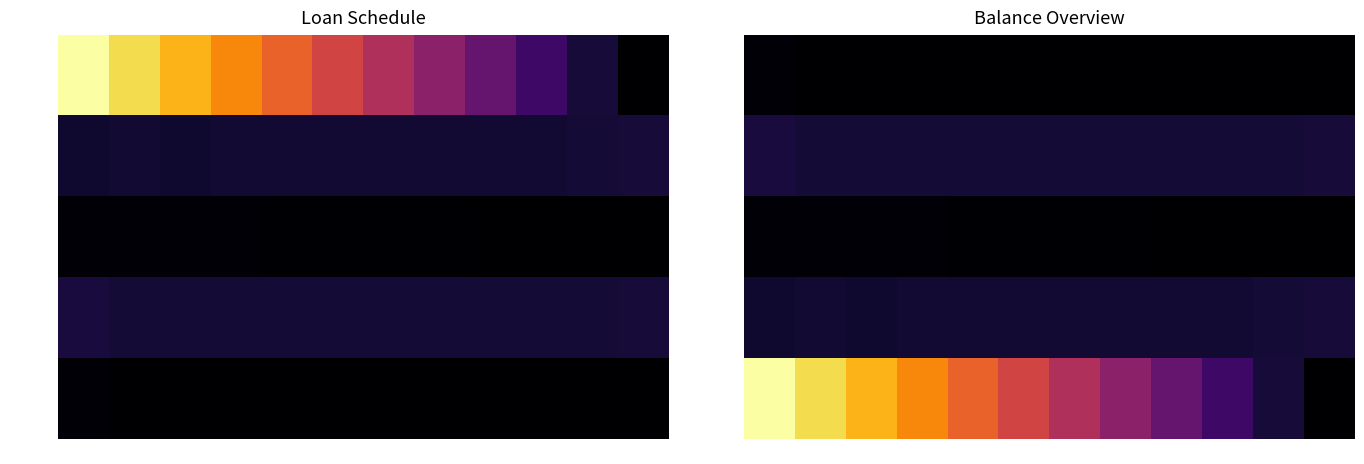

Between Apr and Dec, which series saw the biggest shift?

Period 1